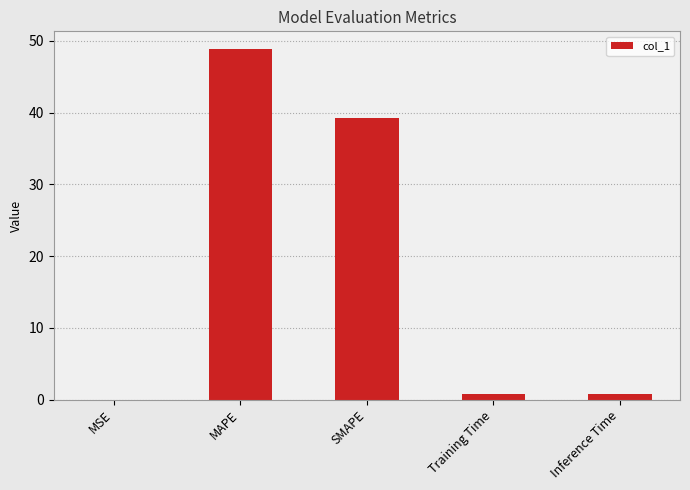

Is it true that the value at MSE is 0.0?

True